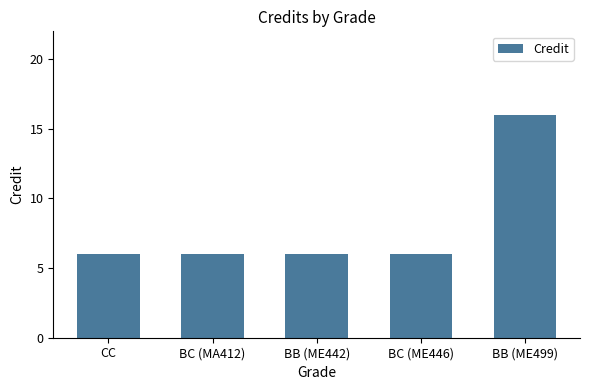

What is the difference between the values at BB (ME499) and BC (MA412)?

10